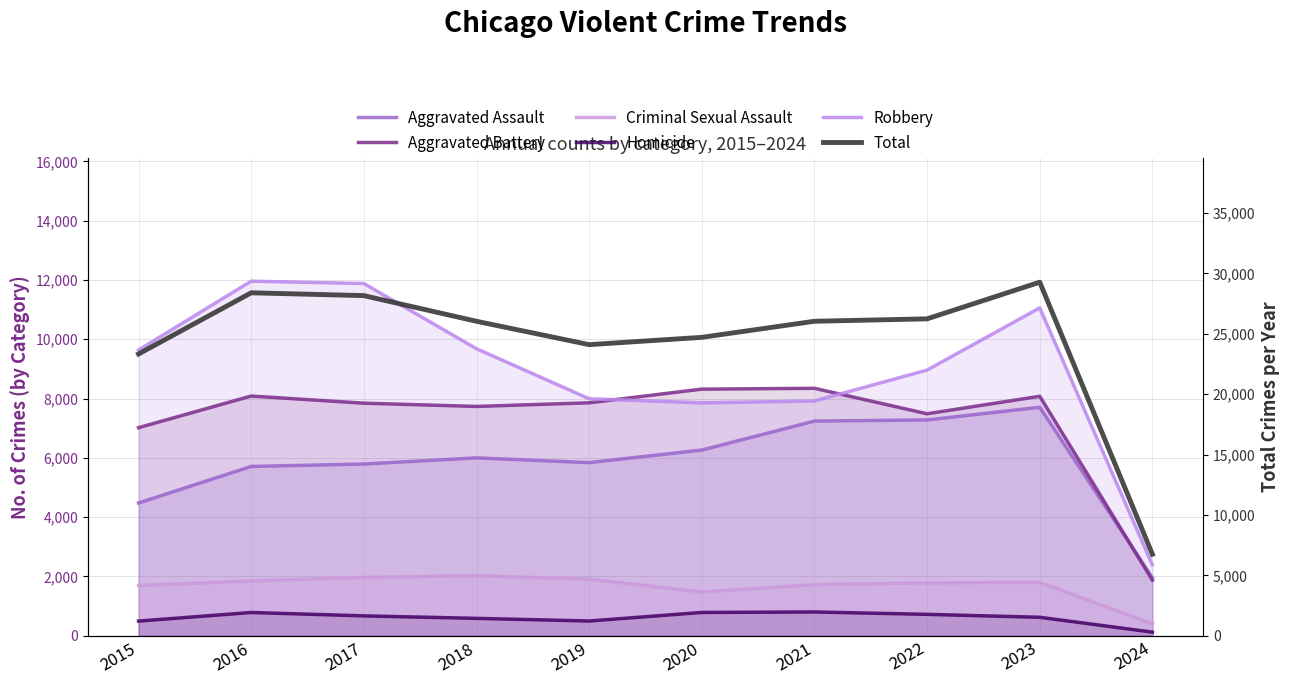

Which series has the largest range (max minus min)?

Total